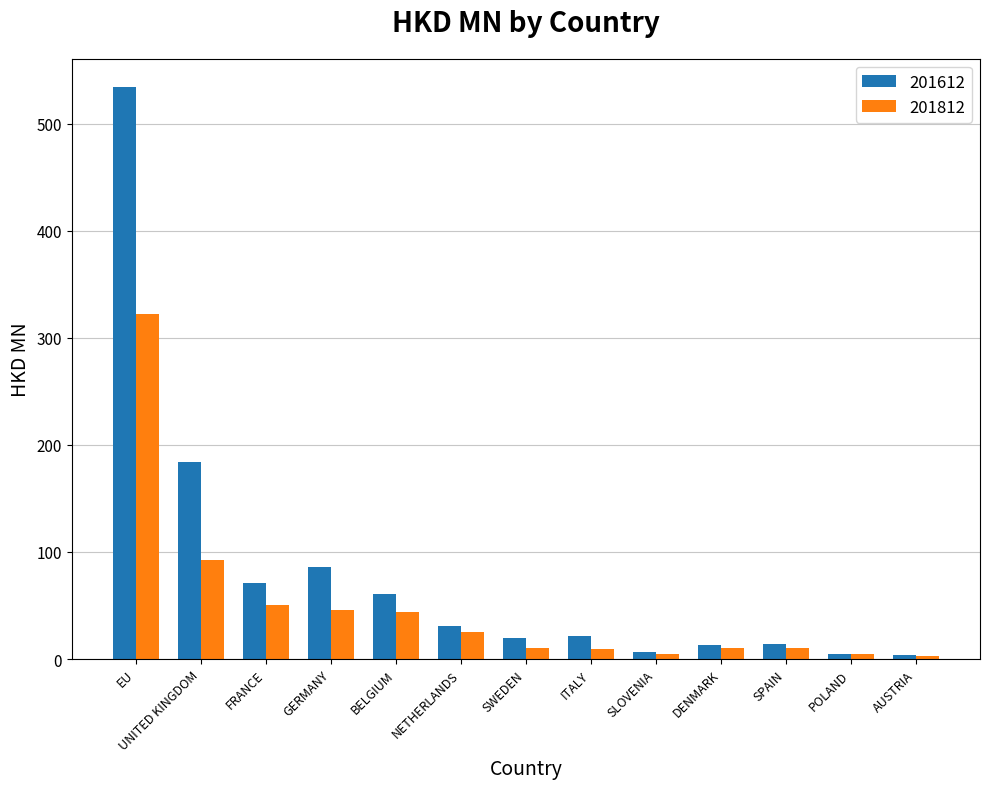

What is the minimum value shown in the chart?

3.0